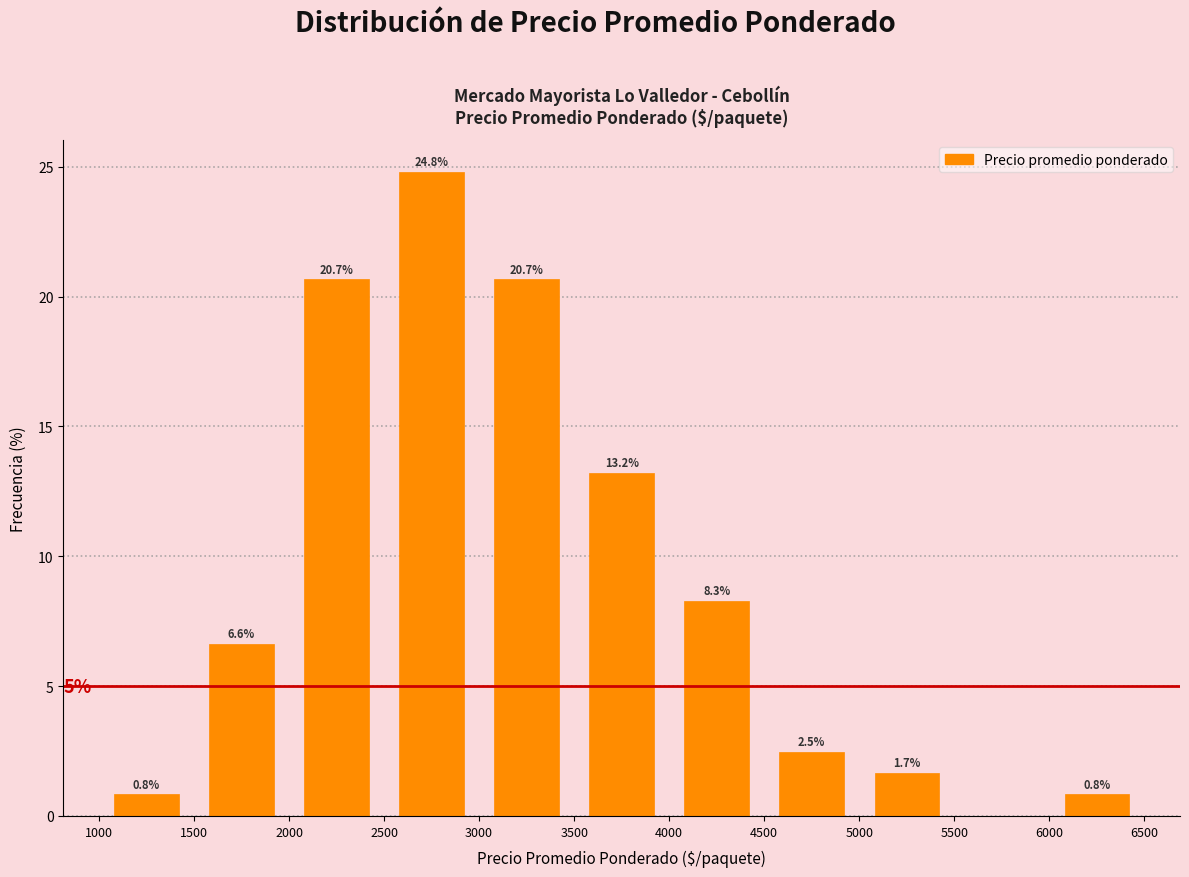

Which range on the x-axis has the tallest bar?

2500 to 3000